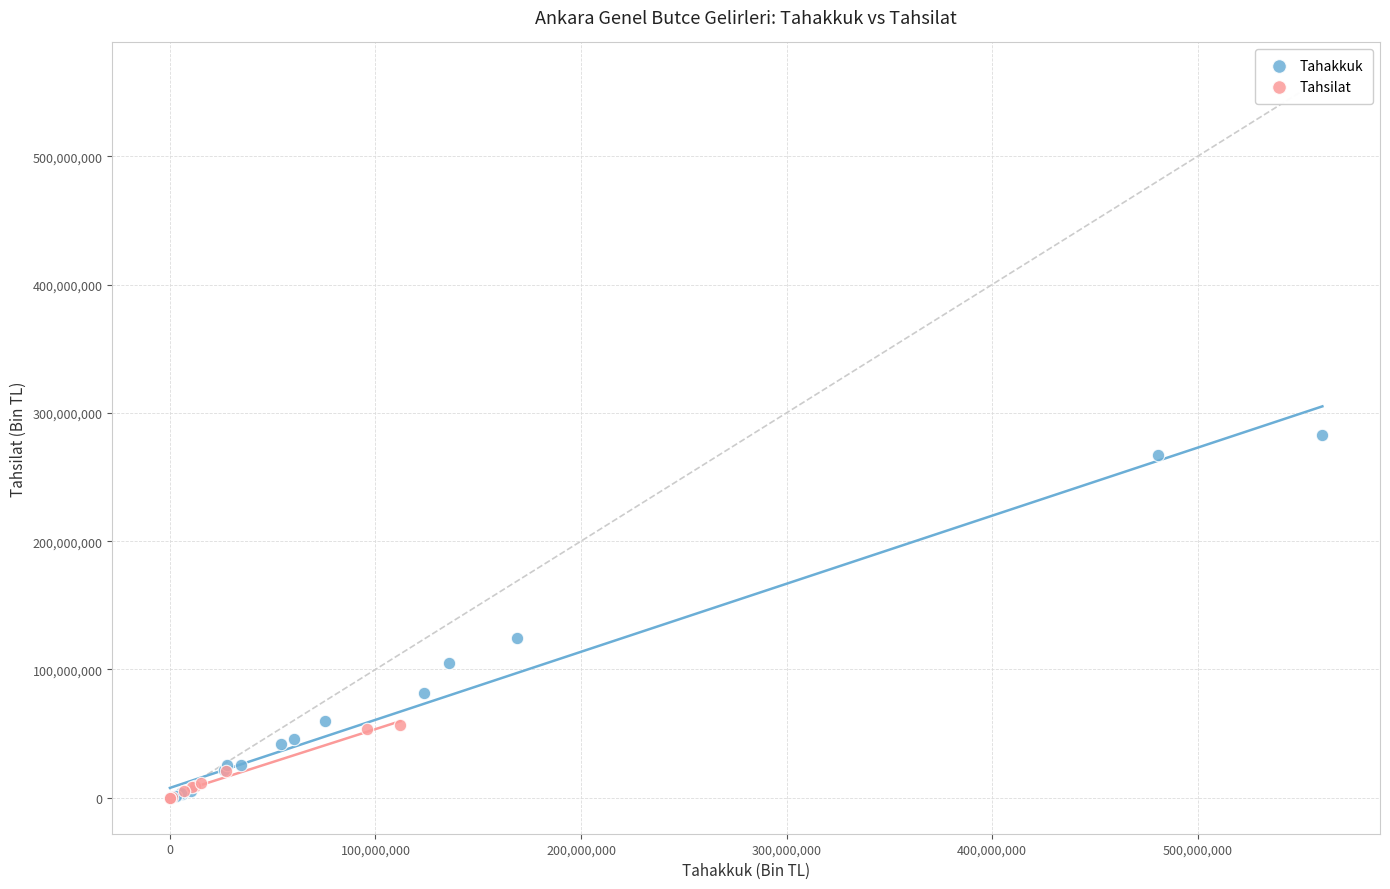

Which series has the largest Y range (max minus min)?

Tahakkuk